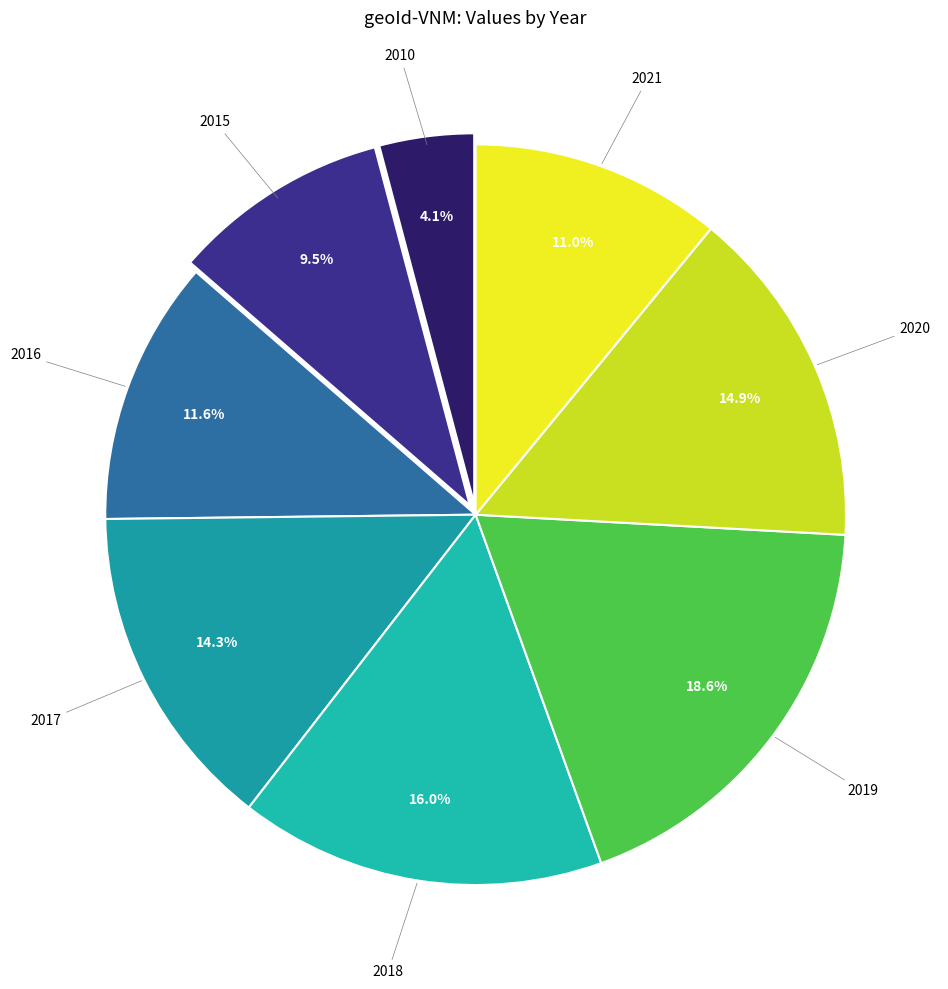

How many segments does this pie chart have?

8